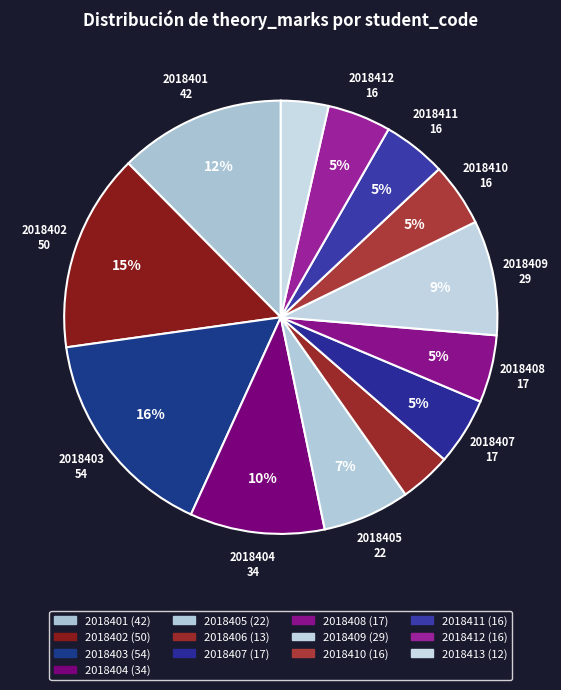

What is the change in value from 2018402 to 2018404?

-16